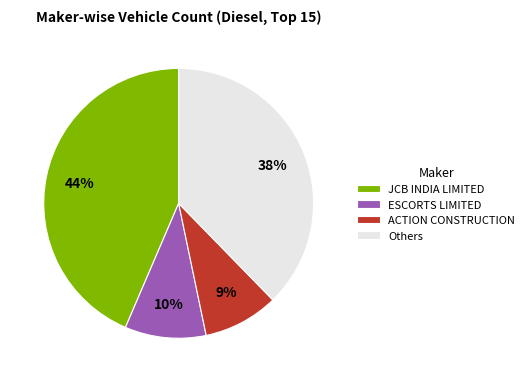

Rank the categories by value from lowest to highest.

ACTION CONSTRUCTION, ESCORTS LIMITED, Others, JCB INDIA LIMITED